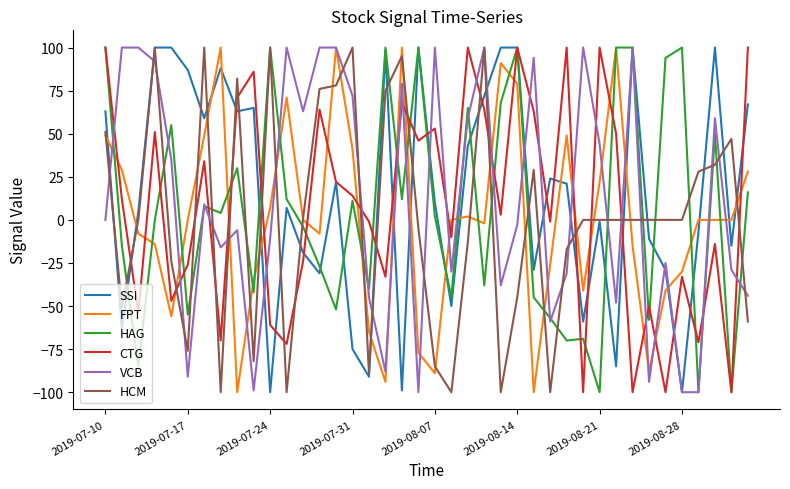

What is the maximum value shown in the chart?

100